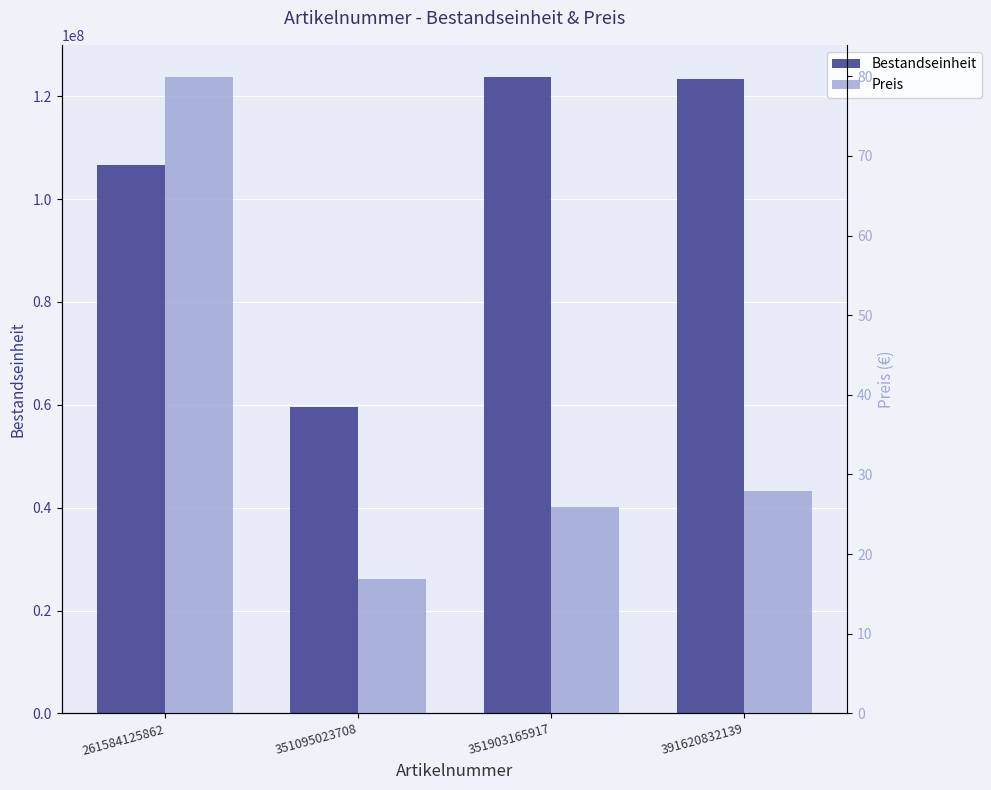

How many data points in Bestandseinheit are above 123360556?

1